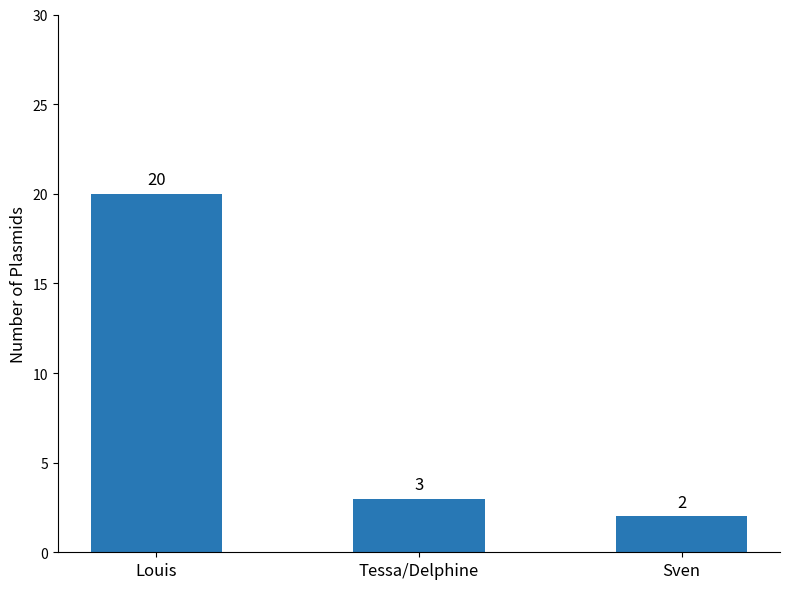

Where is the data nearest to the value 11?

Tessa/Delphine